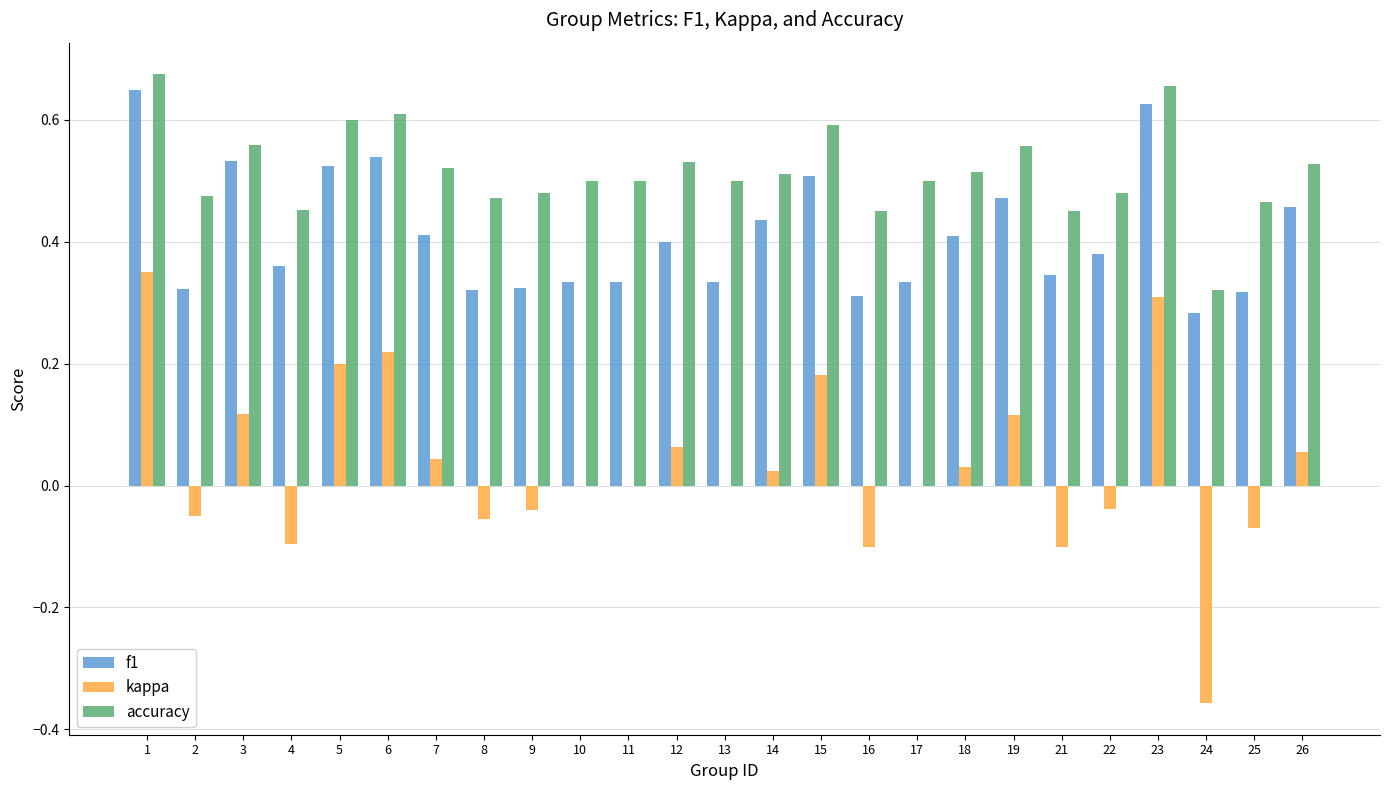

True or false: kappa has a value of -0.3 at 11.

False